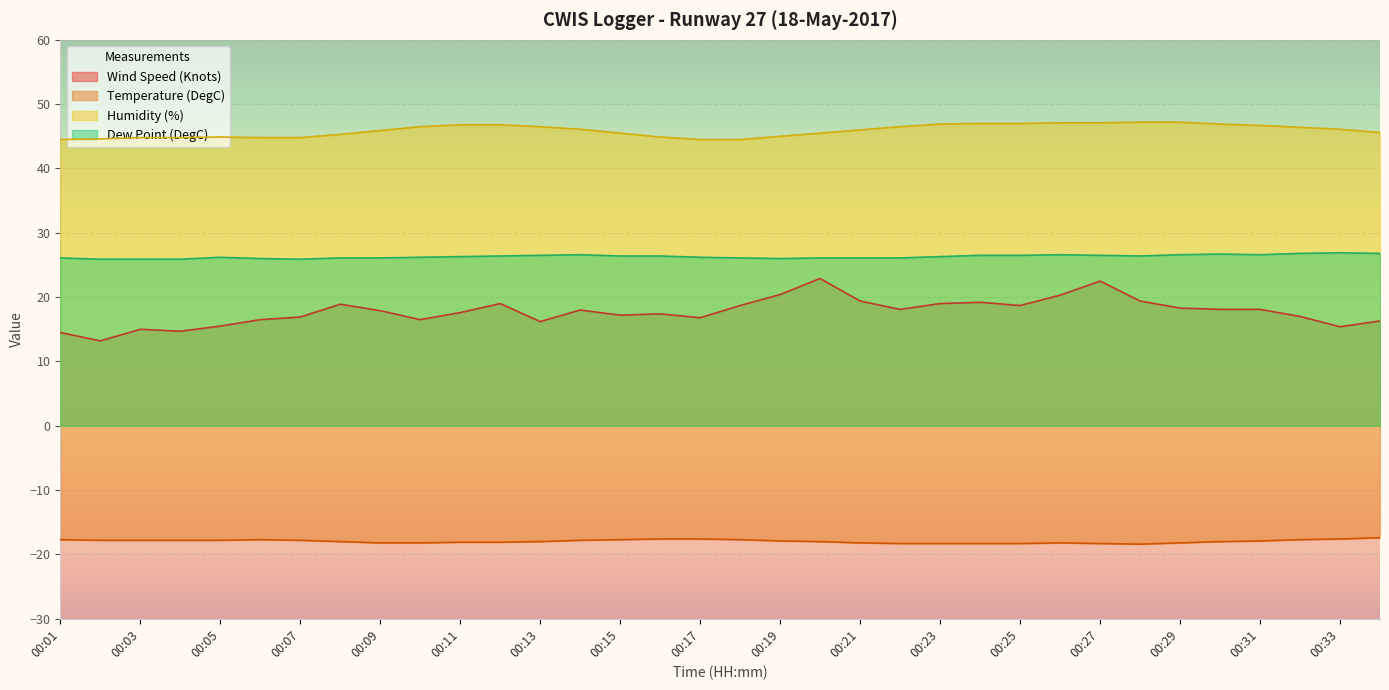

What is the lowest value of the Wind Speed (Knots) series?

13.2